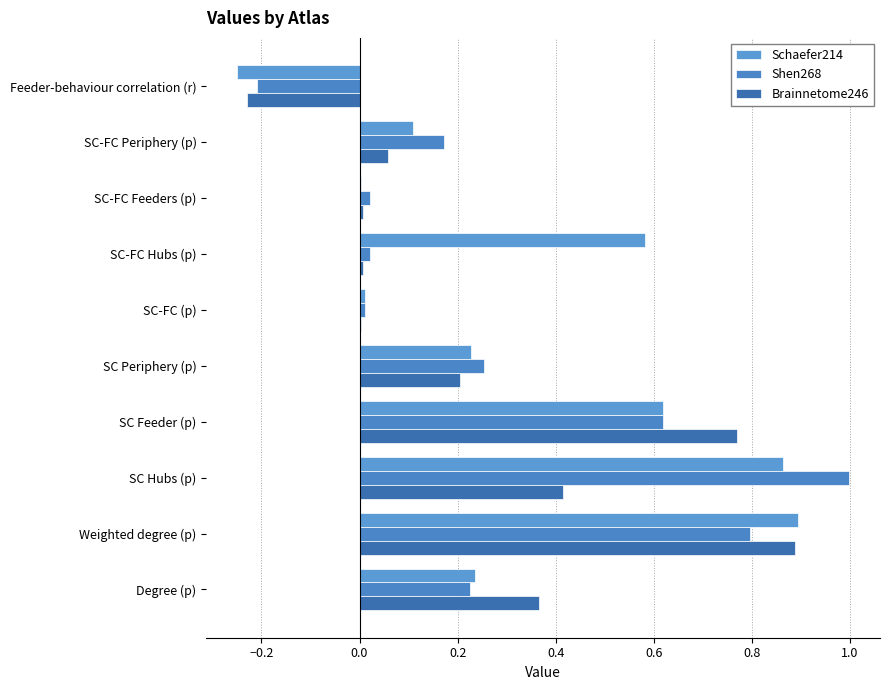

How many values in the Shen268 series exceed 0?

9